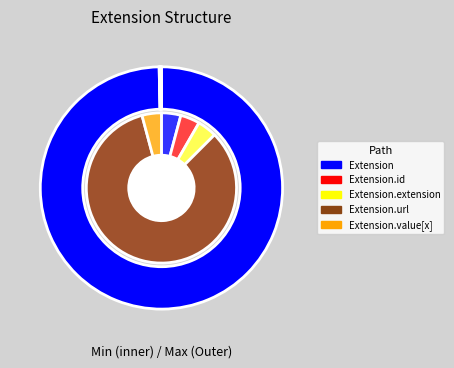

Does Extension.id account for over 50% of the chart?

No